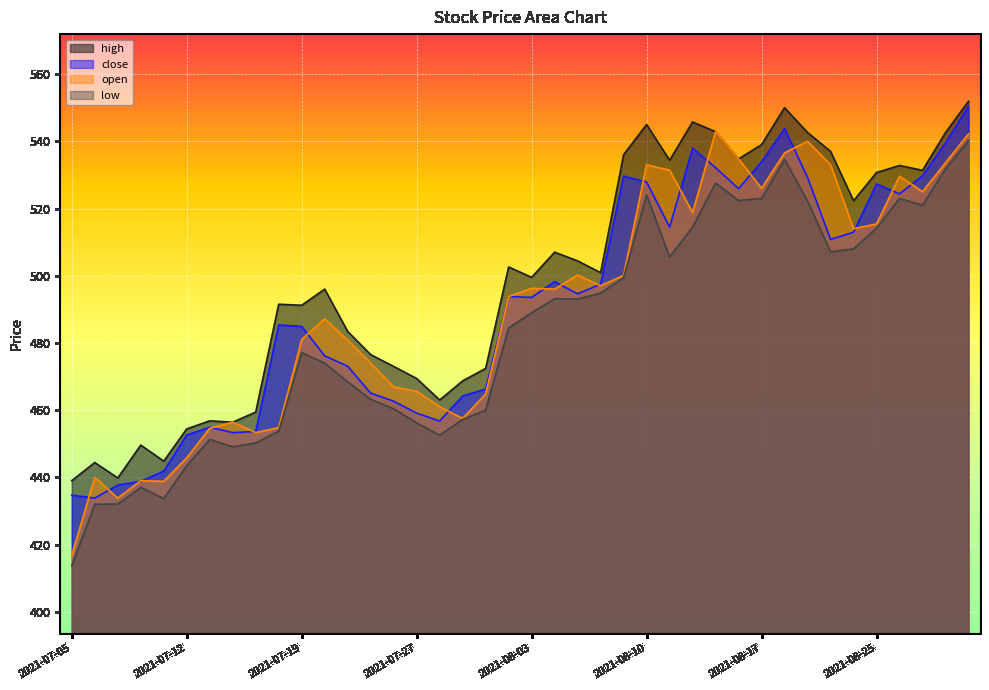

Which has a higher value, 2021-08-26 or 2021-08-17?

2021-08-17